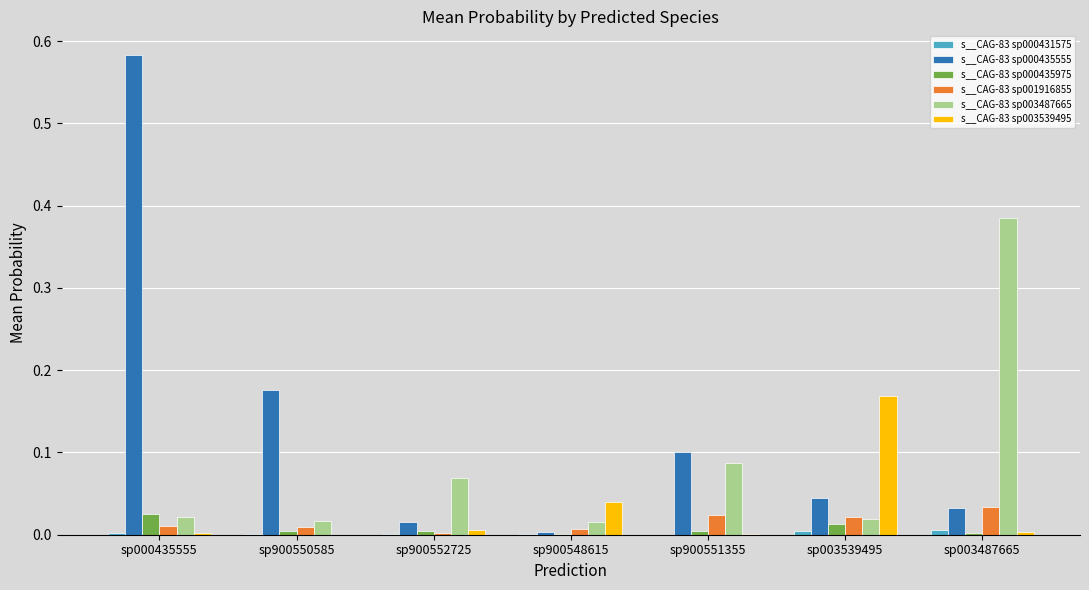

At which category is the sum across all series the highest?

sp000435555